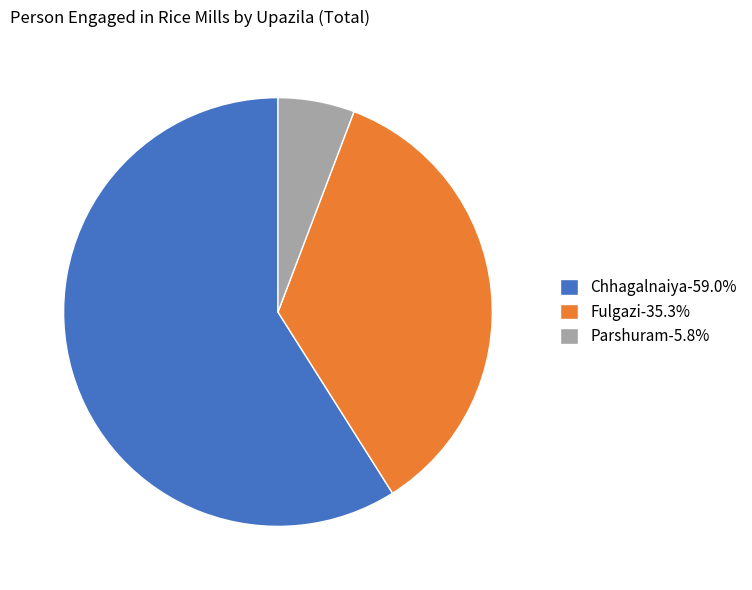

Approximately how many times larger is the value at Parshuram compared to Fulgazi?

0.2